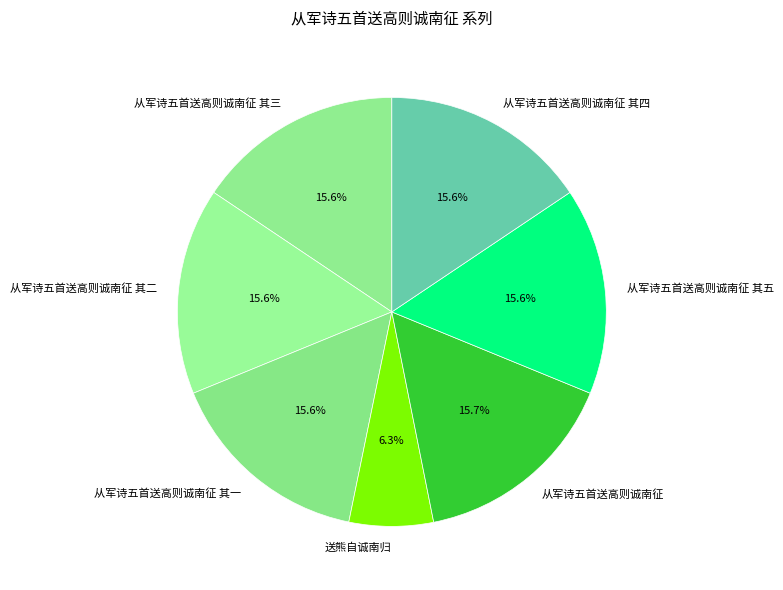

What is the ratio of the value at 从军诗五首送高则诚南征 其三 to the value at 从军诗五首送高则诚南征 其一?

1.0